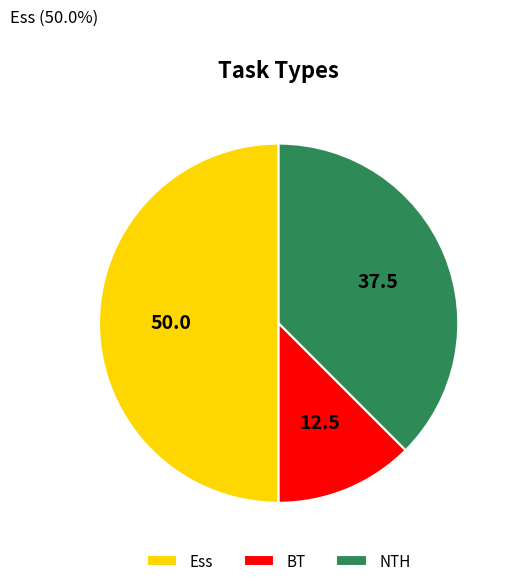

Which slice is the largest?

Ess